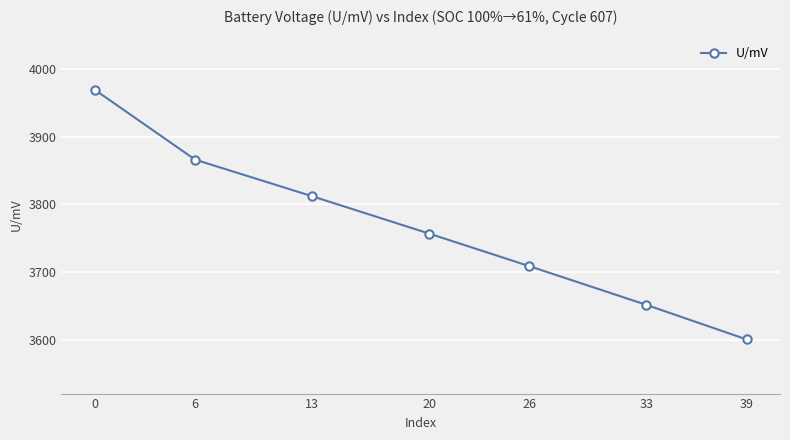

What is the greatest value displayed?

3969.2